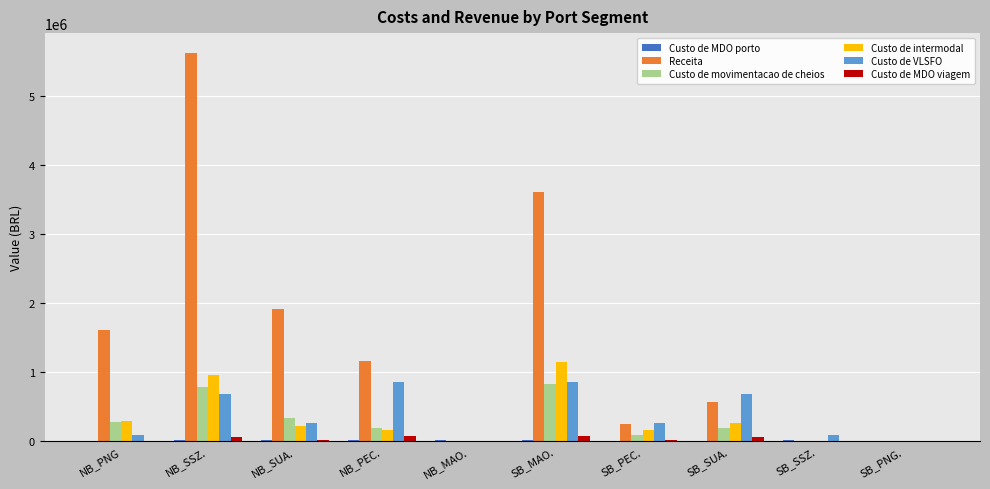

True or false: Receita has a value of 1166379.2 at NB_PEC..

True